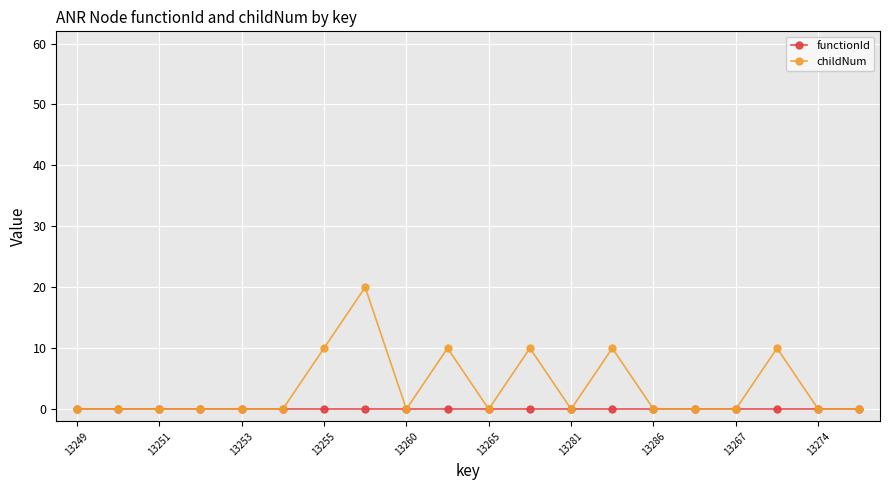

What is the sum of all childNum values?

70